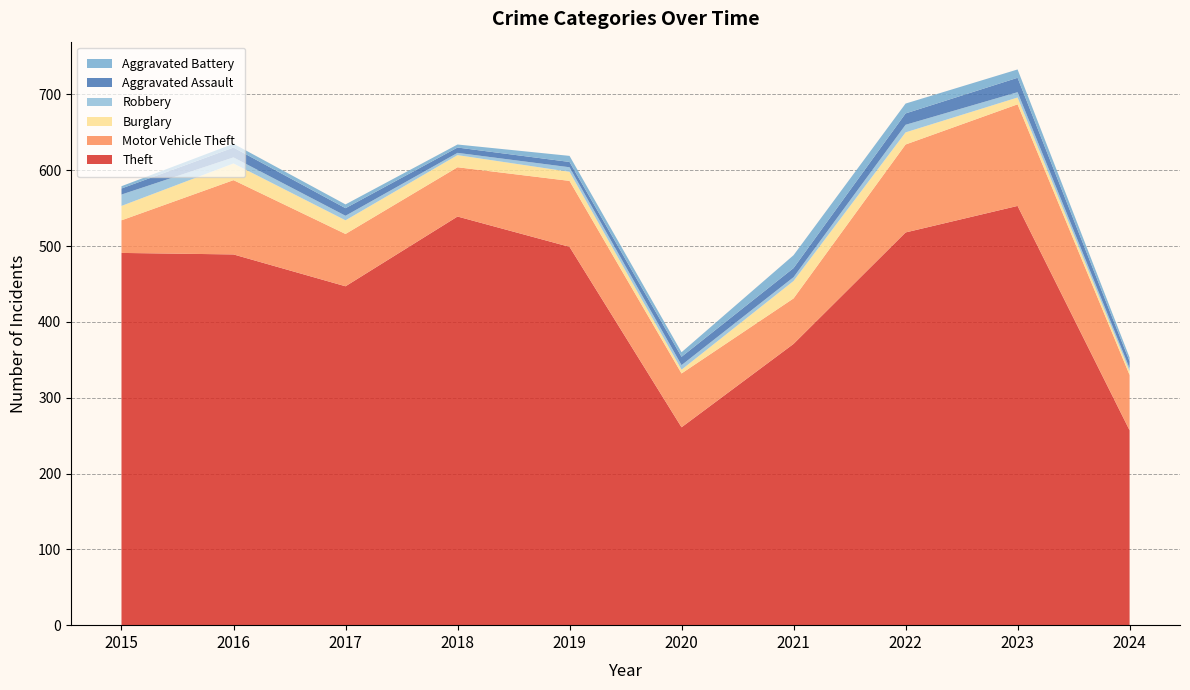

Reading left to right, list all the values displayed in this chart.

Theft: 491	489	447	539	499	261	371	518	553	257
Motor Vehicle Theft: 43	98	69	65	87	71	60	116	134	73
Burglary: 19	22	18	16	12	5	23	16	9	5
Robbery: 15	8	6	3	6	6	5	10	7	4
Aggravated Assault: 8	13	10	7	7	11	12	15	19	9
Aggravated Battery: 3	5	5	4	8	6	17	13	11	5